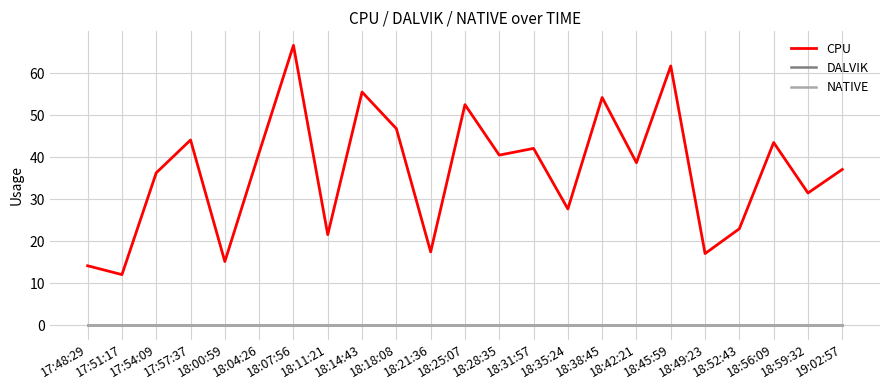

Reading right to left, extract all data points from this chart.

CPU: 19:02:57=37.1	18:59:32=31.5	18:56:09=43.5	18:52:43=23.0	18:49:23=17.1	18:45:59=61.7	18:42:21=38.7	18:38:45=54.2	18:35:24=27.7	18:31:57=42.1	18:28:35=40.5	18:25:07=52.5	18:21:36=17.5	18:18:08=46.8	18:14:43=55.5	18:11:21=21.6	18:07:56=66.6	18:04:26=41.1	18:00:59=15.2	17:57:37=44.1	17:54:09=36.3	17:51:17=12.1	17:48:29=14.2
DALVIK: 19:02:57=0.0	18:59:32=0.0	18:56:09=0.0	18:52:43=0.0	18:49:23=0.0	18:45:59=0.0	18:42:21=0.0	18:38:45=0.0	18:35:24=0.0	18:31:57=0.0	18:28:35=0.0	18:25:07=0.0	18:21:36=0.0	18:18:08=0.0	18:14:43=0.0	18:11:21=0.0	18:07:56=0.0	18:04:26=0.0	18:00:59=0.0	17:57:37=0.0	17:54:09=0.0	17:51:17=0.0	17:48:29=0.0
NATIVE: 19:02:57=0.0	18:59:32=0.0	18:56:09=0.0	18:52:43=0.0	18:49:23=0.0	18:45:59=0.0	18:42:21=0.0	18:38:45=0.0	18:35:24=0.0	18:31:57=0.0	18:28:35=0.0	18:25:07=0.0	18:21:36=0.0	18:18:08=0.0	18:14:43=0.0	18:11:21=0.0	18:07:56=0.0	18:04:26=0.0	18:00:59=0.0	17:57:37=0.0	17:54:09=0.0	17:51:17=0.0	17:48:29=0.0